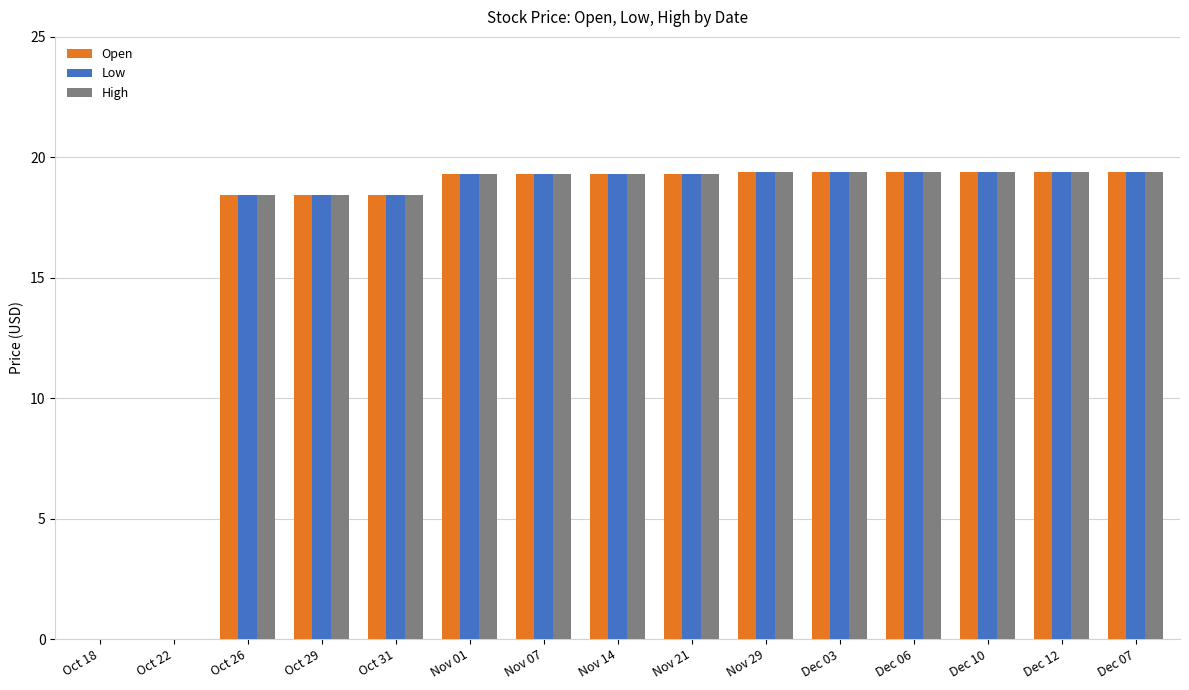

What are all the series names shown in the legend?

Open, Low, High